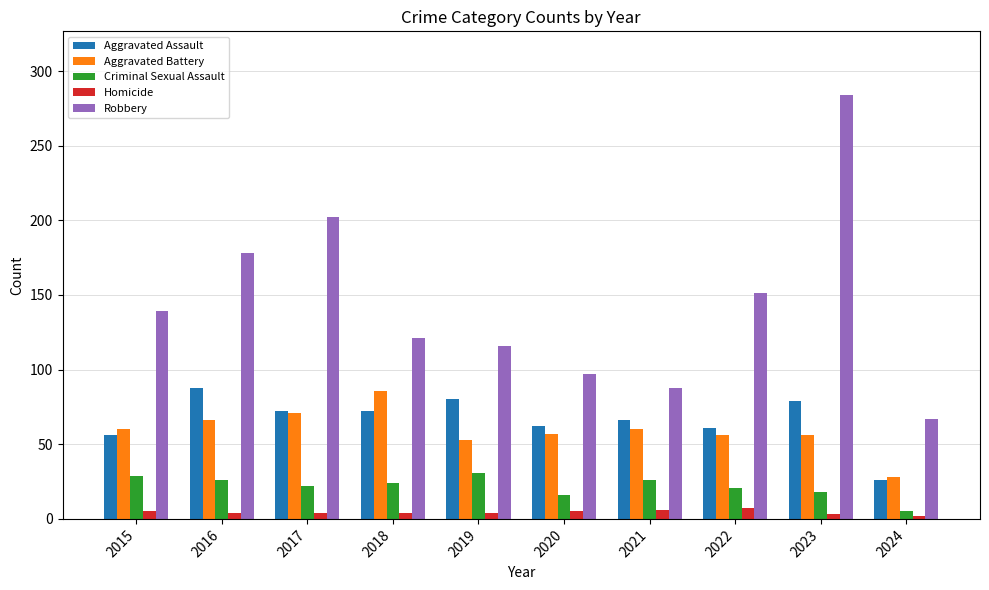

Read the Aggravated Assault value at 2022.

61